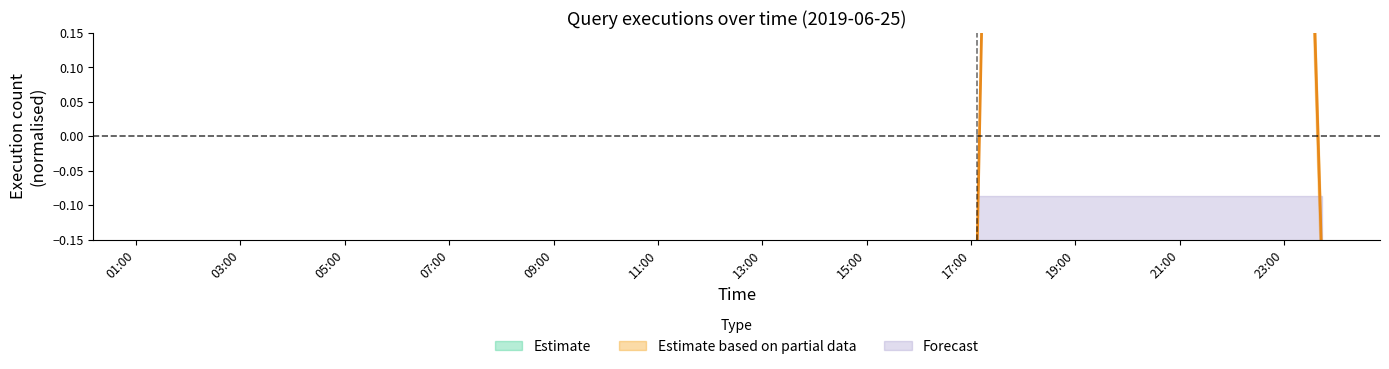

What is the label of the 15th point from the left?

2019-06-25 16:53:00